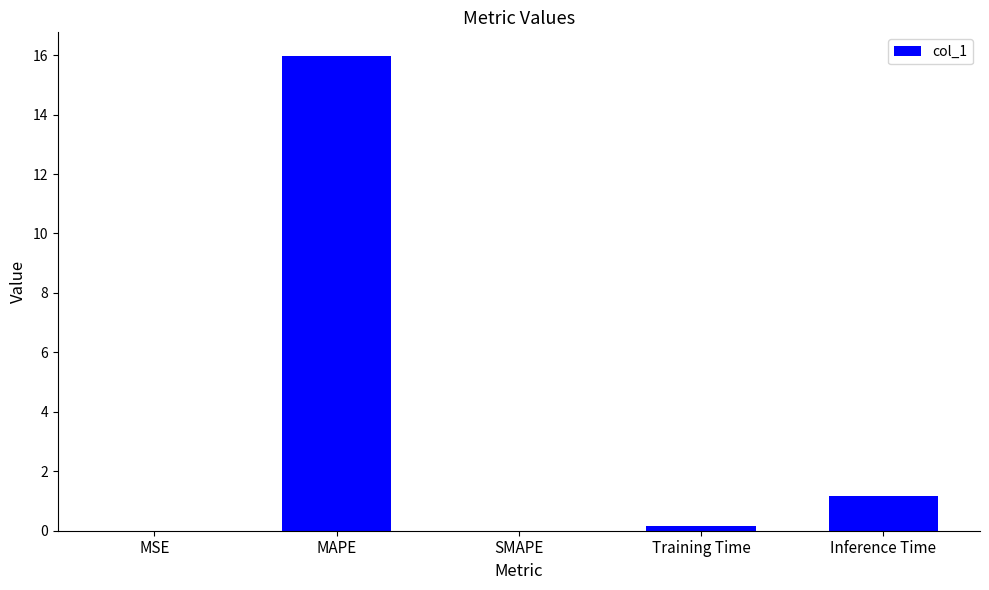

At which category does the chart reach its peak across all series?

MAPE